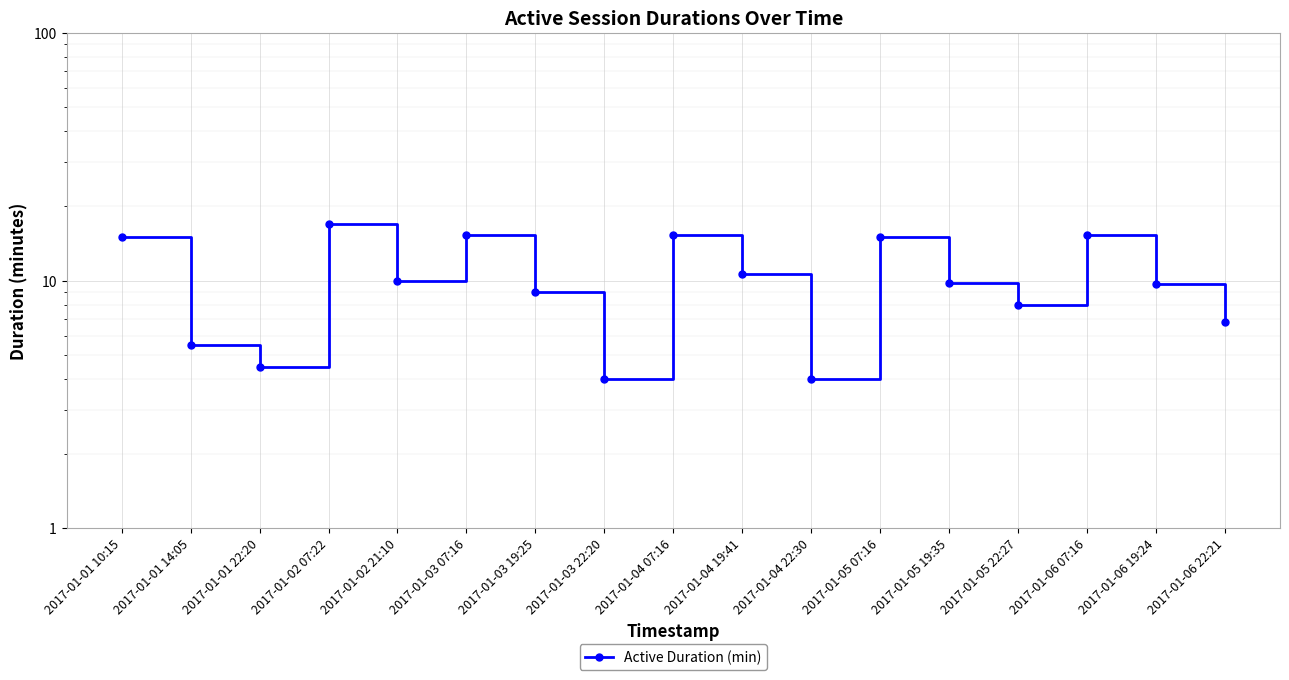

List the labels in order of value, largest first.

2017-01-02 07:22, 2017-01-03 07:16, 2017-01-04 07:16, 2017-01-06 07:16, 2017-01-01 10:15, 2017-01-05 07:16, 2017-01-04 19:41, 2017-01-02 21:10, 2017-01-05 19:35, 2017-01-06 19:24, 2017-01-03 19:25, 2017-01-05 22:27, 2017-01-06 22:21, 2017-01-01 14:05, 2017-01-01 22:20, 2017-01-03 22:20, 2017-01-04 22:30